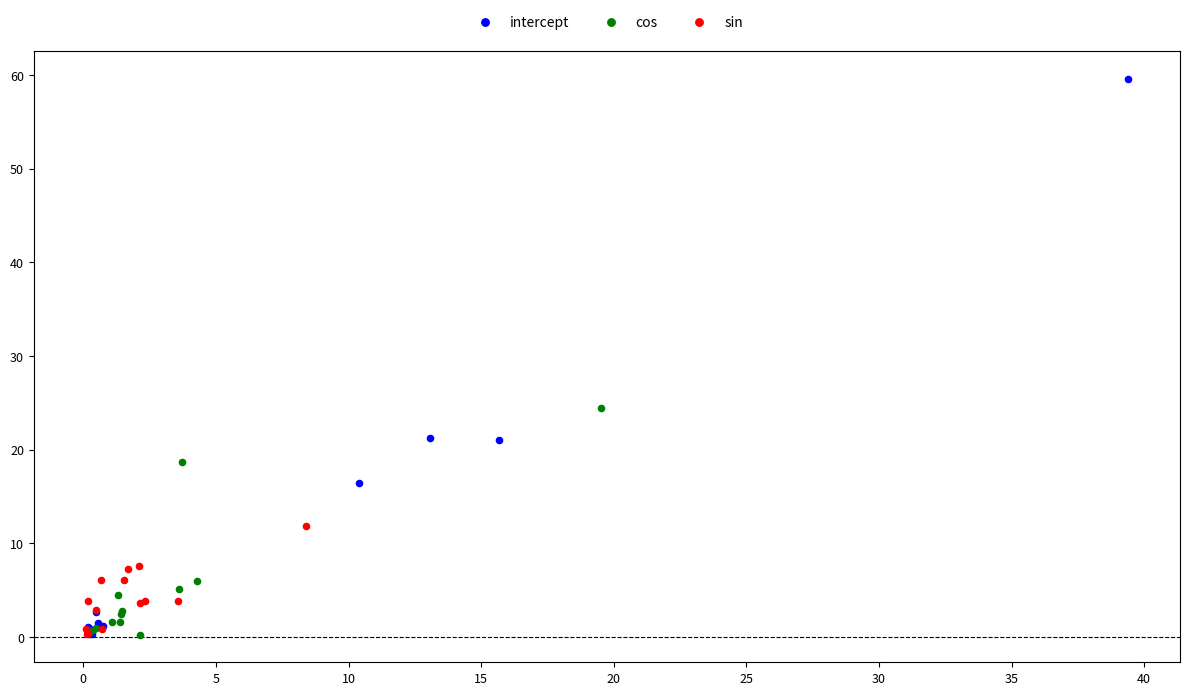

Which series has the widest spread of Y values?

intercept